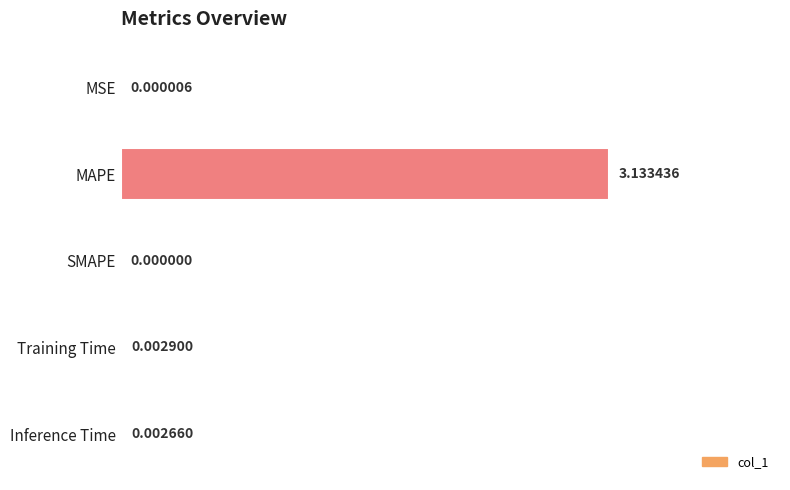

At which label is the value closest to 1?

Training Time